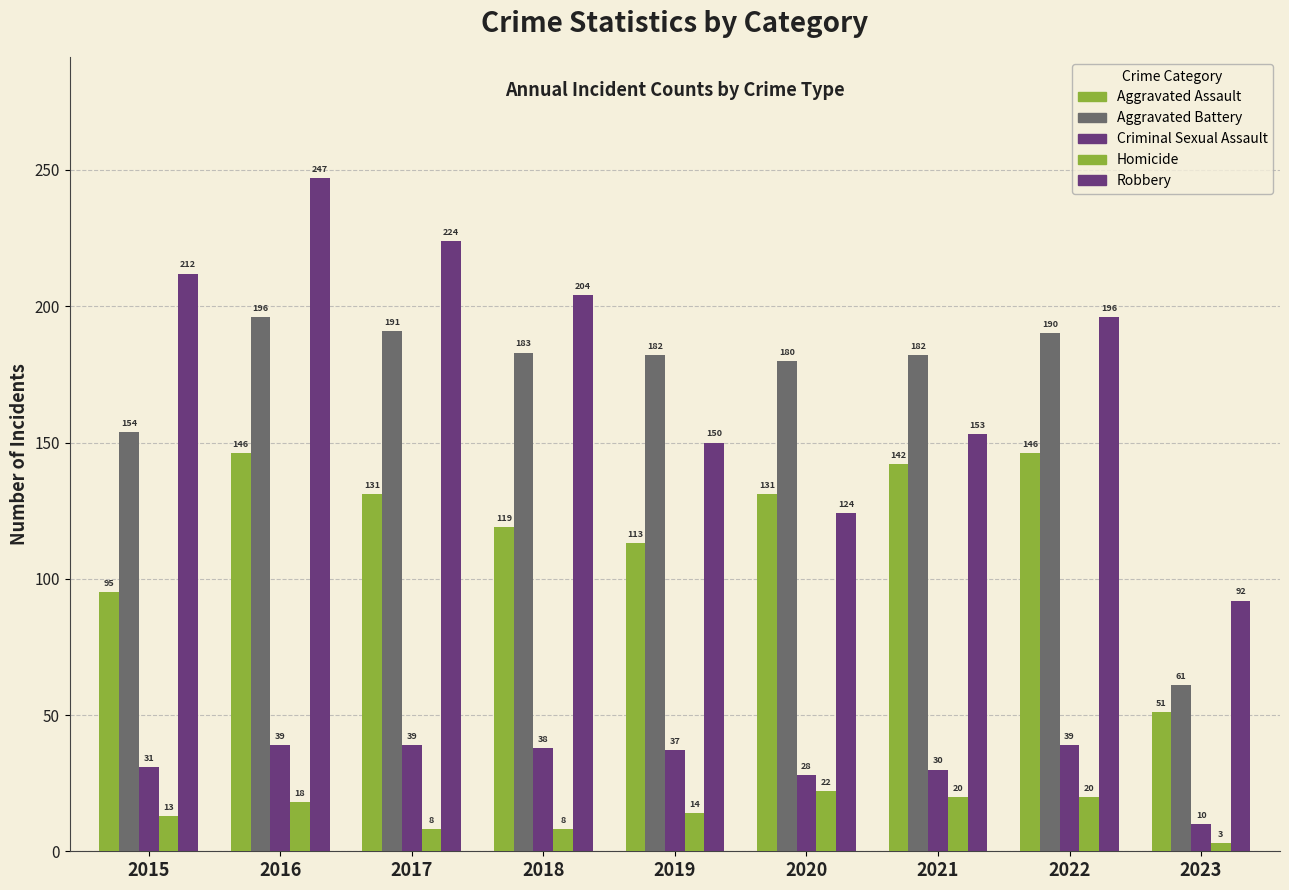

How many distinct data groups are displayed?

5